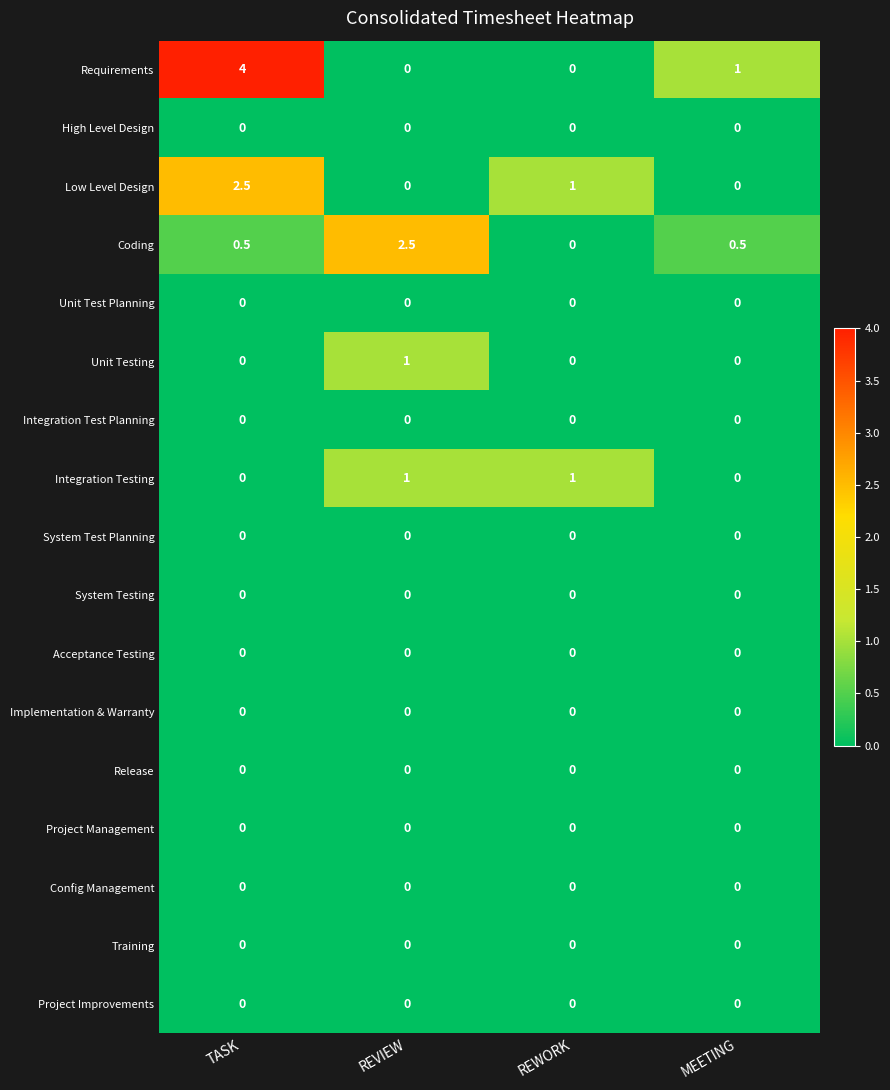

At how many categories does at least one series exceed 0?

4